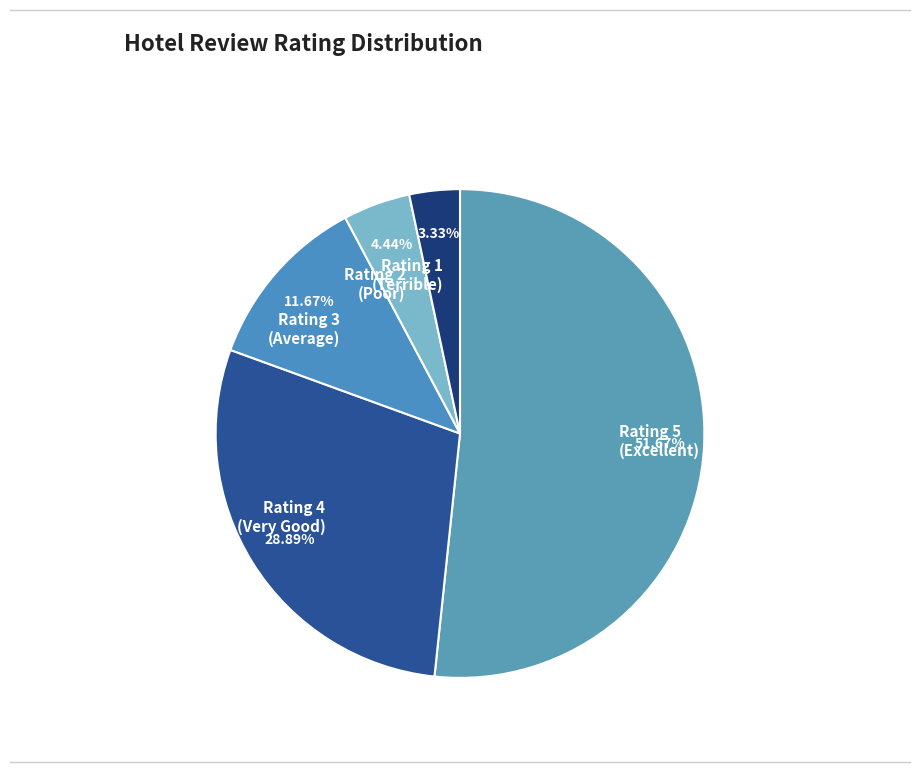

Is the sum of Rating 5 (Excellent) and Rating 3 (Average) greater than half?

Yes